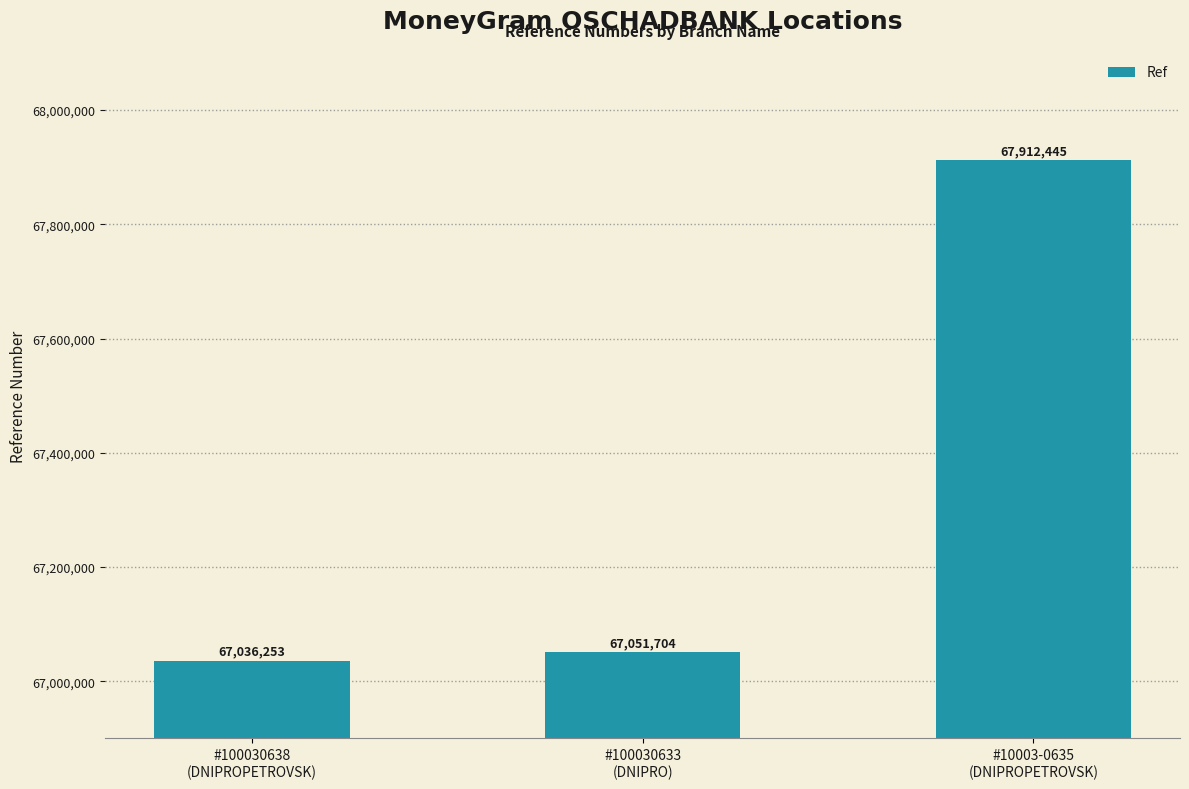

What is the sum of all values?

202000402